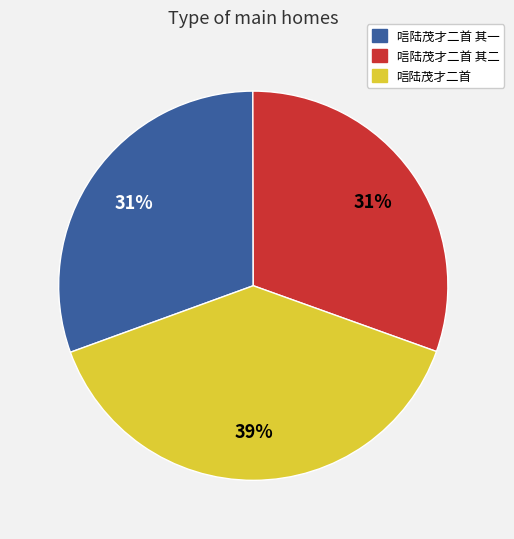

Which has a higher value, 唁陆茂才二首 其一 or 唁陆茂才二首?

唁陆茂才二首